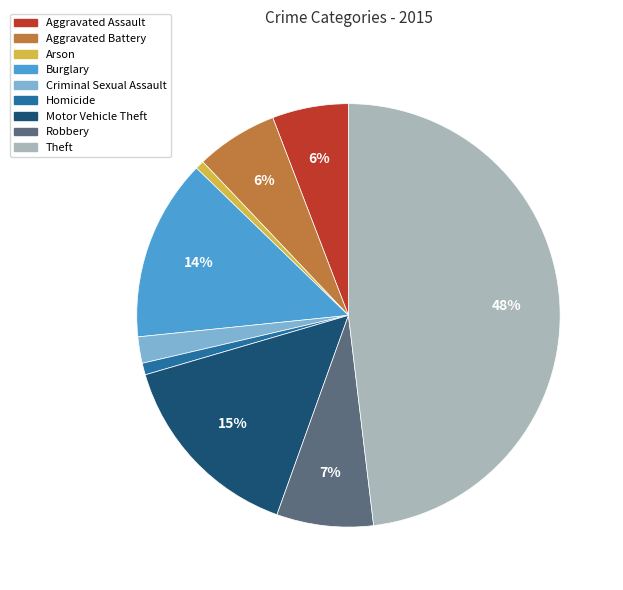

To the nearest percent, what is the average slice percentage?

11%